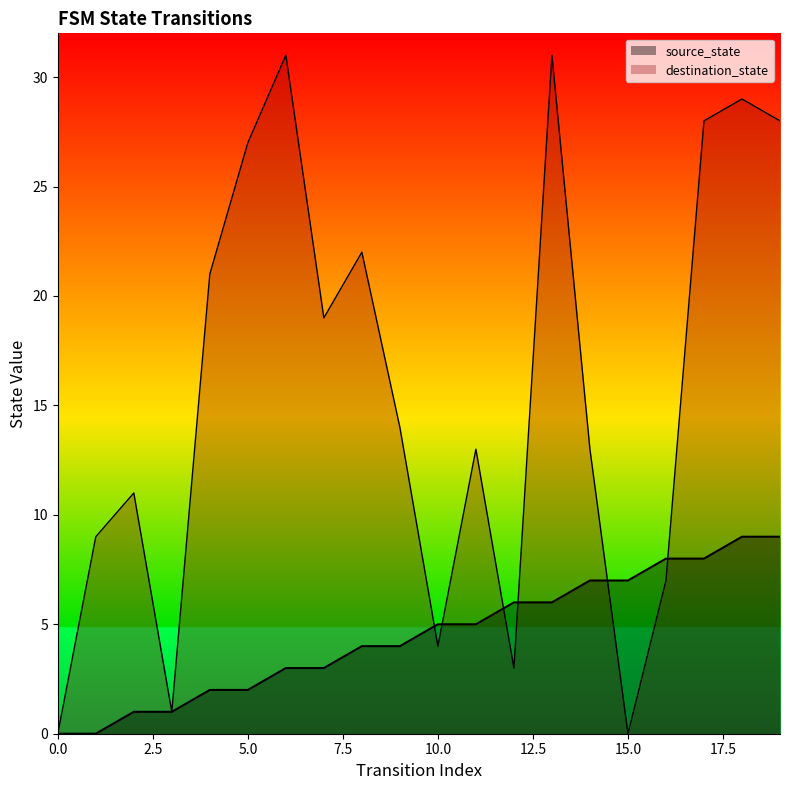

What are all the series names shown in the legend?

source_state, destination_state